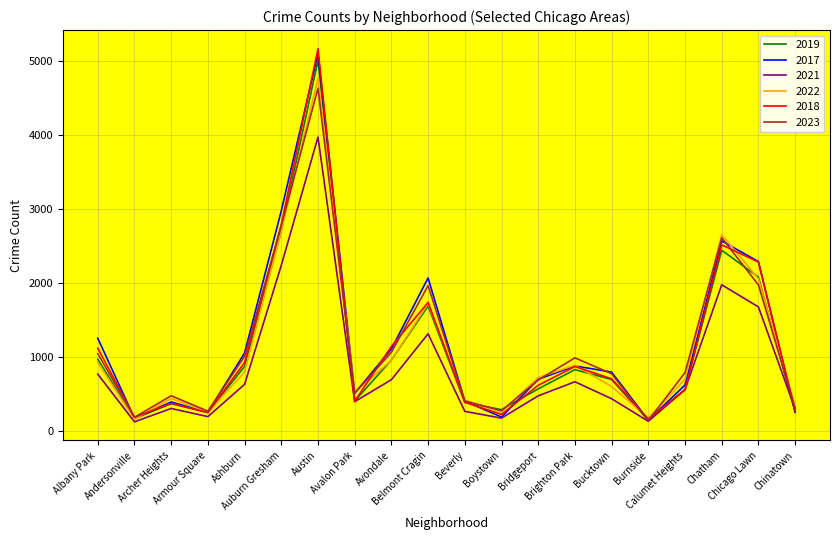

How many series are shown in this chart?

6